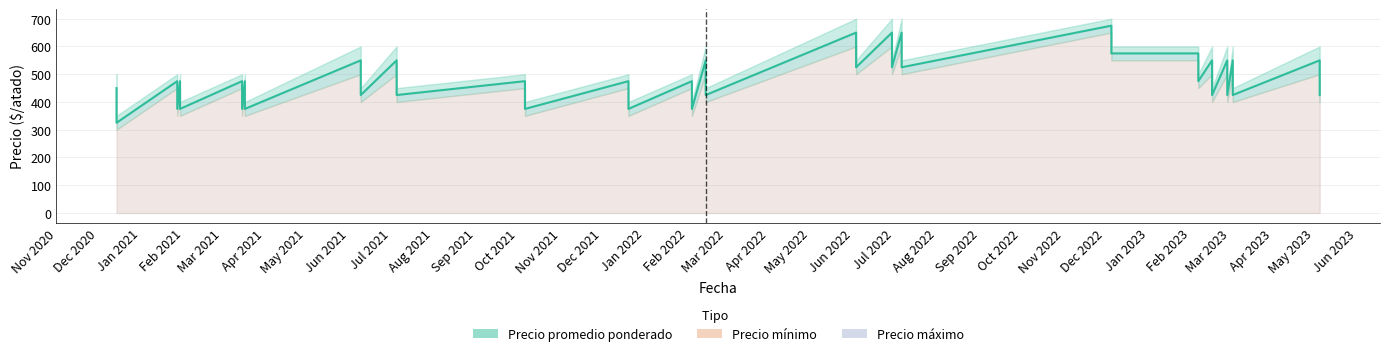

How many data points does each series have?

40